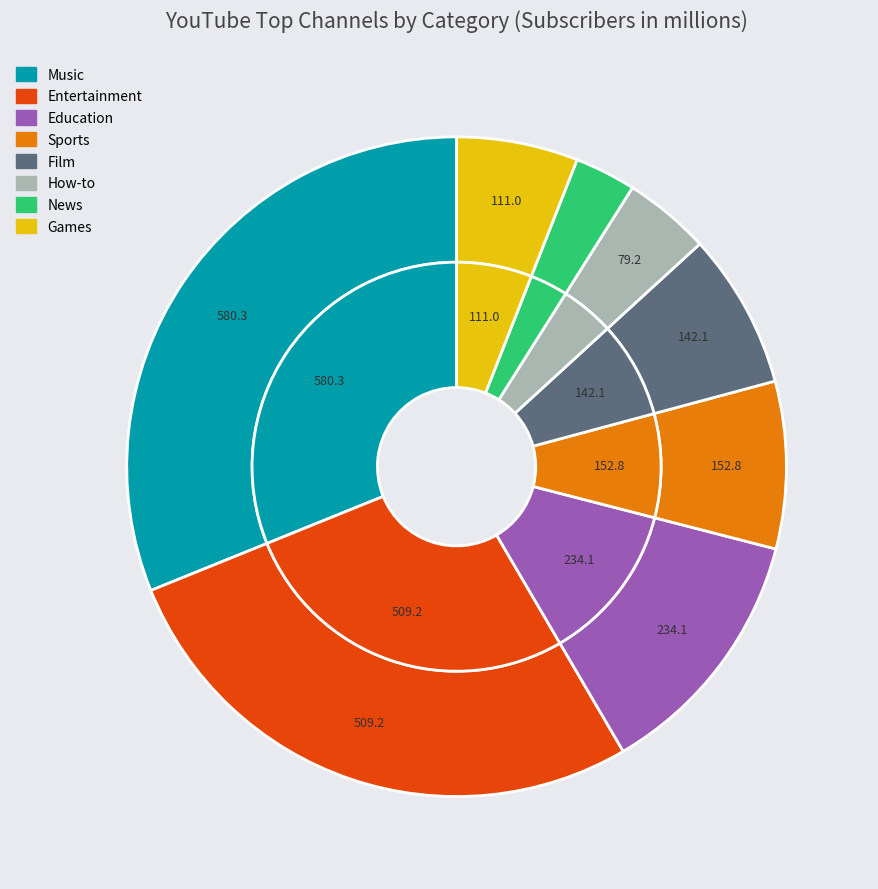

Is Entertainment the majority of the pie?

No